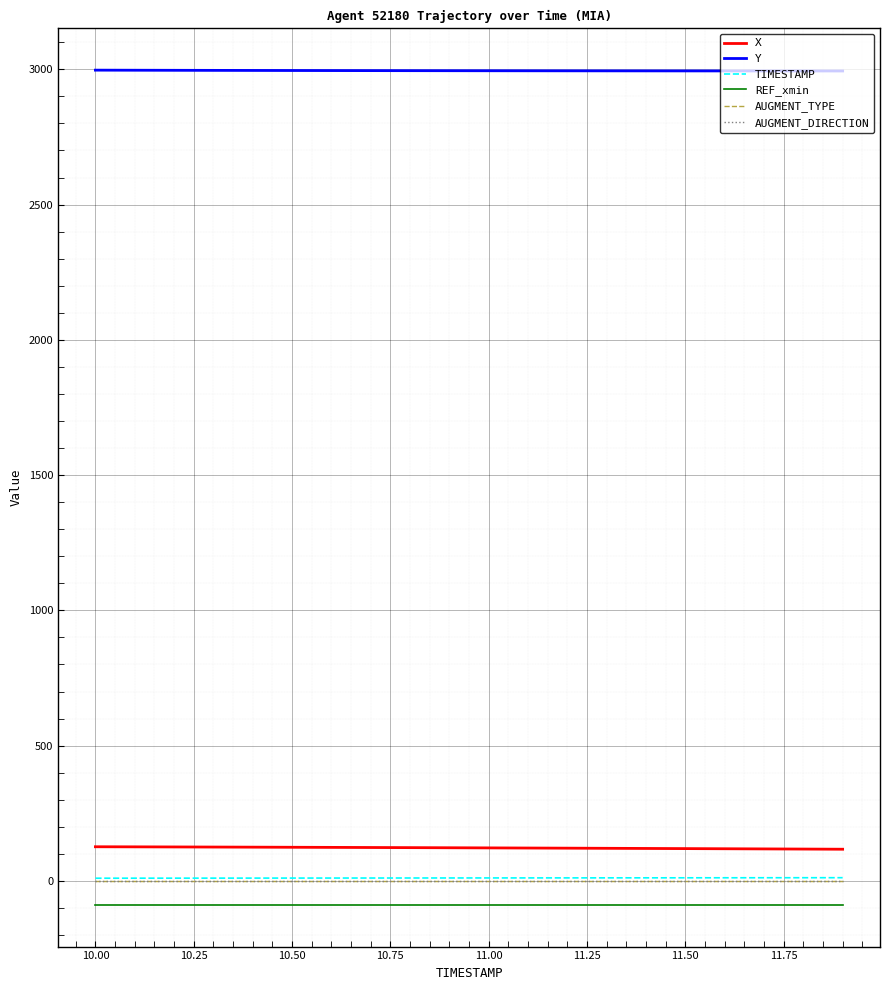

Reading right to left, extract all data points from this chart.

X: 117.1	117.7	118.3	118.9	119.4	120.0	120.5	121.1	121.6	122.1	122.6	123.0	123.5	123.9	124.4	124.8	125.2	125.6	125.9	126.3
Y: 2993.8	2993.9	2993.9	2994.0	2994.1	2994.2	2994.3	2994.4	2994.5	2994.7	2994.8	2995.0	2995.2	2995.4	2995.6	2995.8	2996.1	2996.3	2996.6	2996.9
TIMESTAMP: 11.9	11.8	11.7	11.6	11.5	11.4	11.3	11.2	11.1	11.0	10.9	10.8	10.7	10.6	10.5	10.4	10.3	10.2	10.1	10.0
REF_xmin: -88.5	-88.5	-88.5	-88.5	-88.5	-88.5	-88.5	-88.5	-88.5	-88.5	-88.5	-88.5	-88.5	-88.5	-88.5	-88.5	-88.5	-88.5	-88.5	-88.5
AUGMENT_TYPE: 1.0	1.0	1.0	1.0	1.0	1.0	1.0	1.0	1.0	1.0	1.0	1.0	1.0	1.0	1.0	1.0	1.0	1.0	1.0	1.0
AUGMENT_DIRECTION: 1.0	1.0	1.0	1.0	1.0	1.0	1.0	1.0	1.0	1.0	1.0	1.0	1.0	1.0	1.0	1.0	1.0	1.0	1.0	1.0